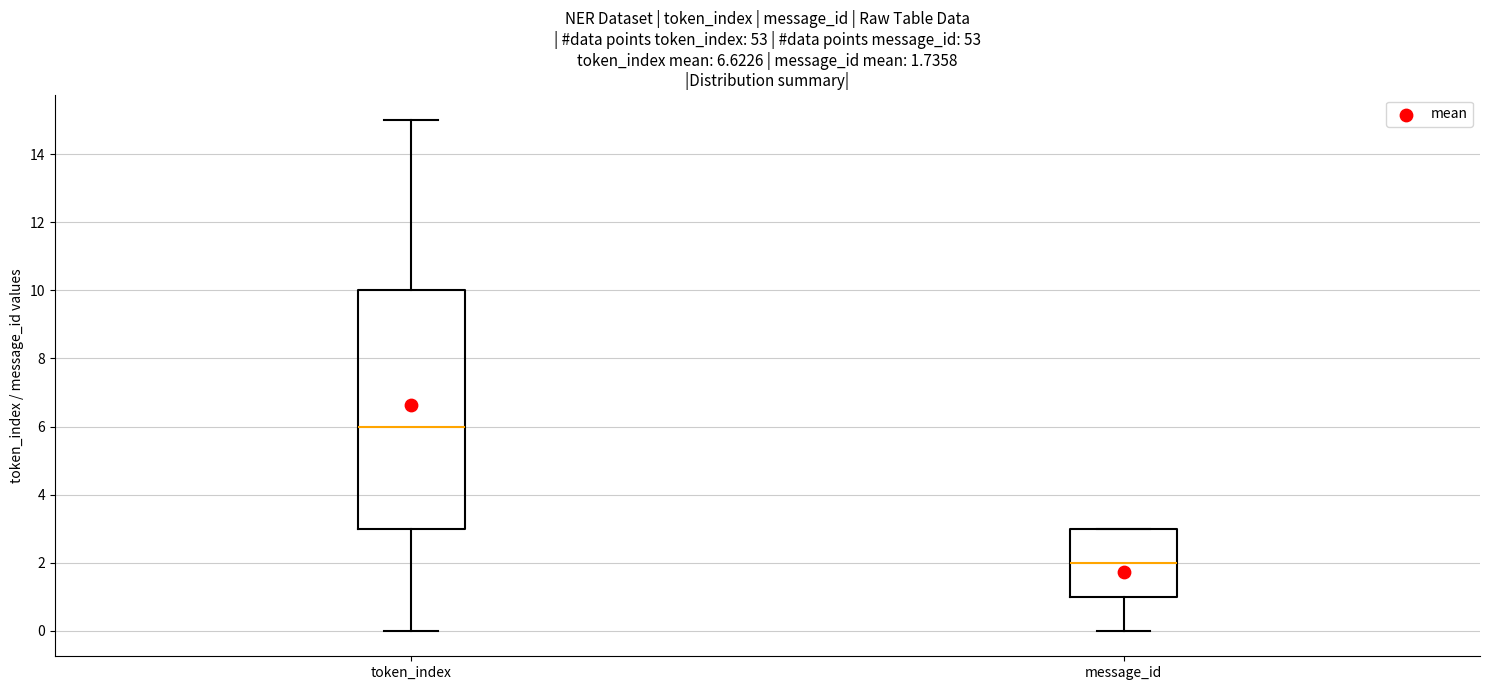

Which box's median line is the highest?

token_index